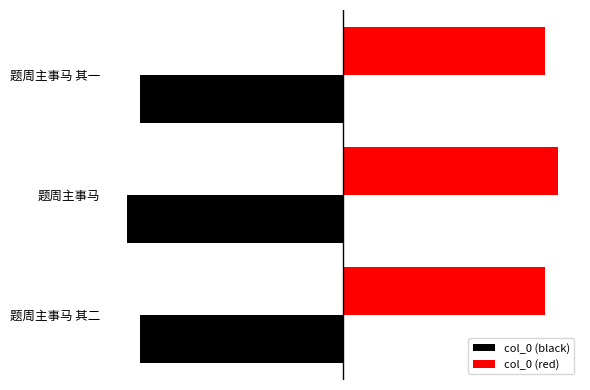

Which series has the largest range (max minus min)?

col_0 (black)